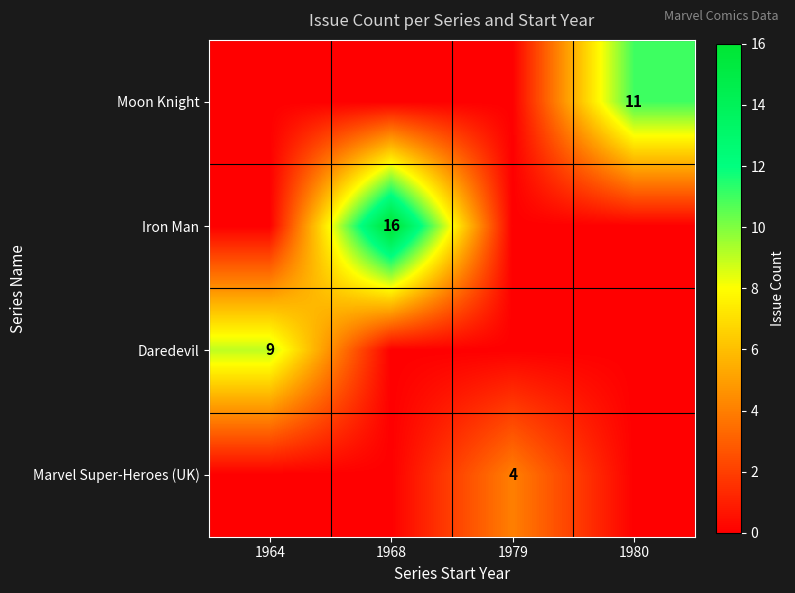

Is it true that Iron Man equals 16 at 1968?

True